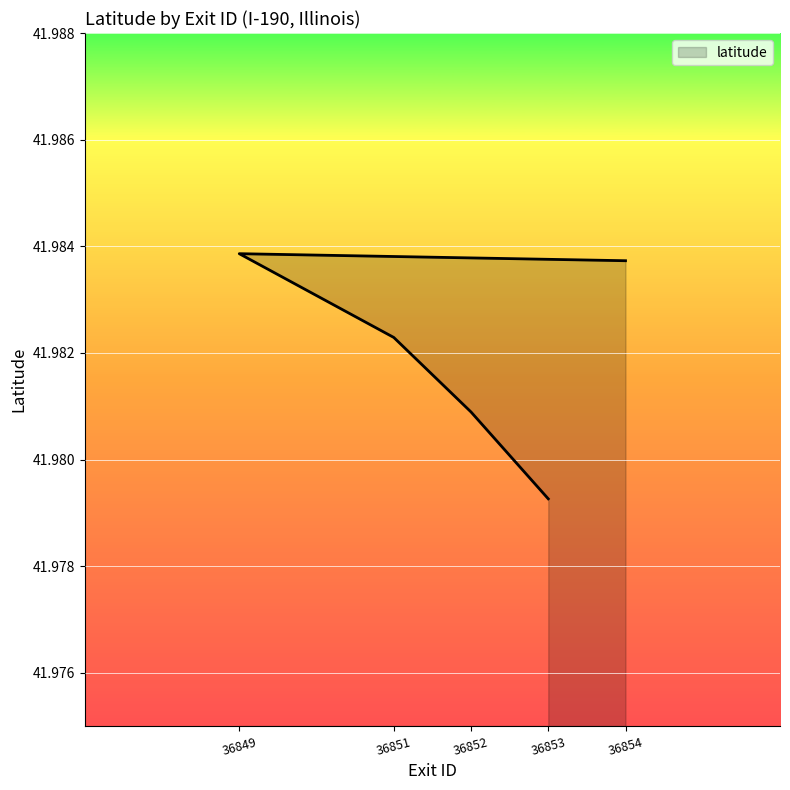

What is the average value?

42.0